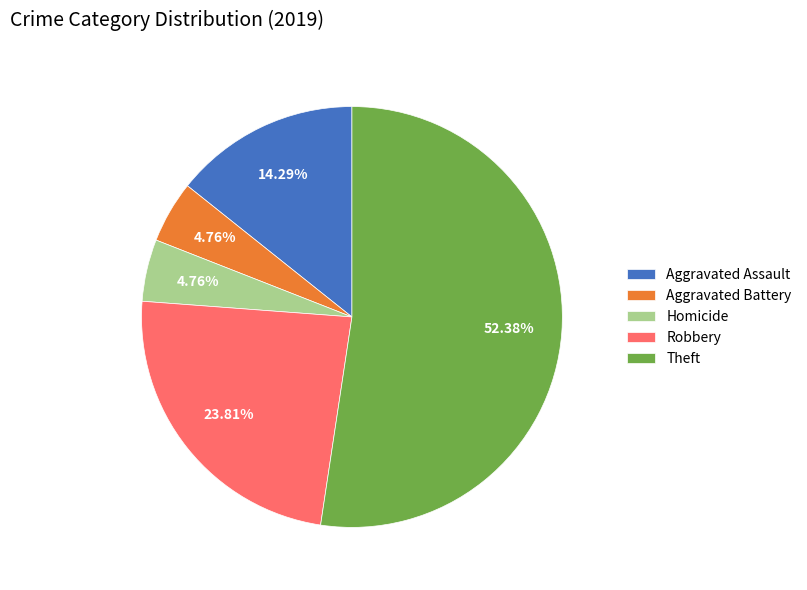

To the nearest percent, what is the difference between the Aggravated Assault and Aggravated Battery slice percentages?

10%